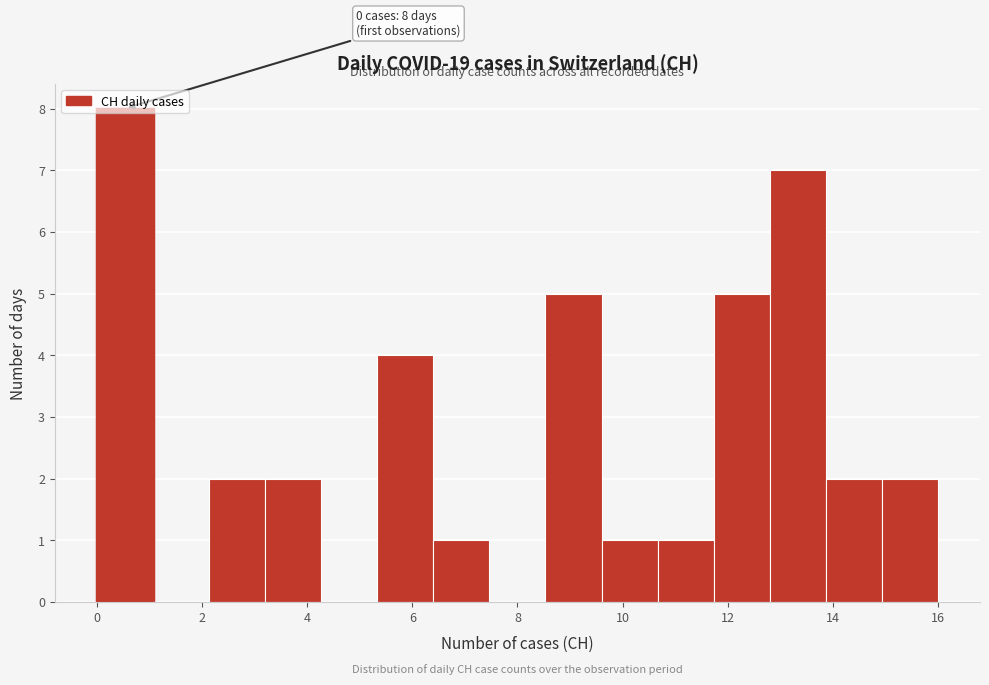

Over which range of the x-axis is the bar tallest?

0.0 to 1.0